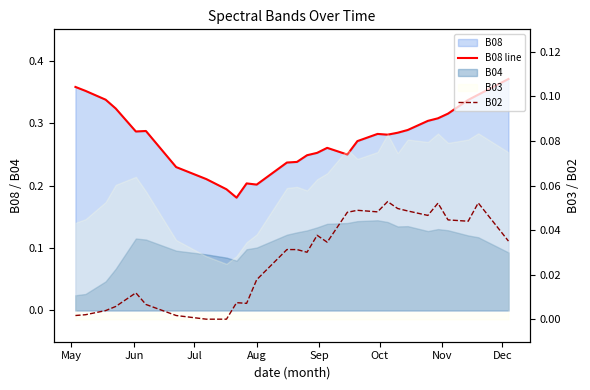

What is the greatest value displayed?

0.4